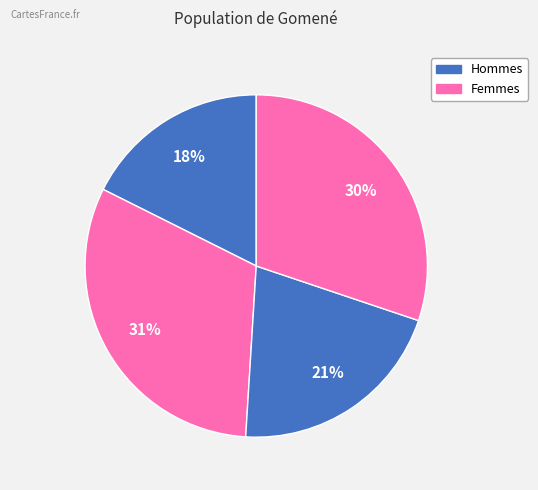

How many segments does this pie chart have?

4